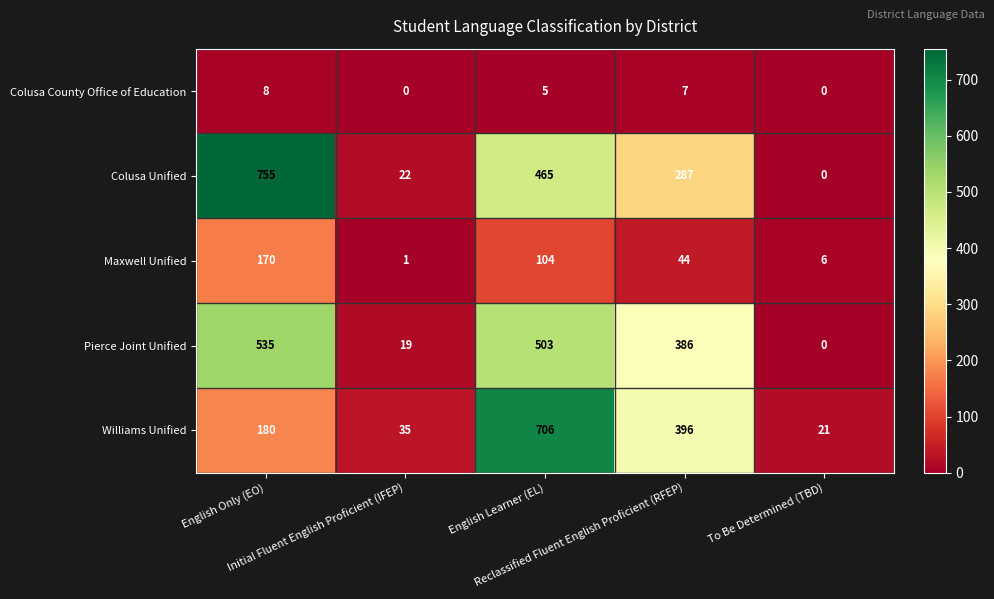

What is the sum of all Maxwell Unified values?

325